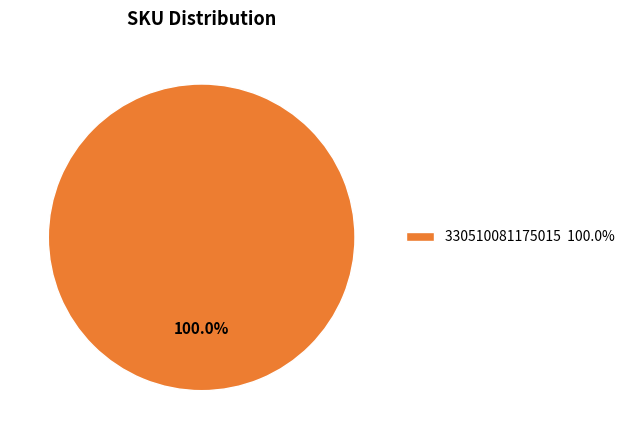

Count the number of slices in the pie.

1